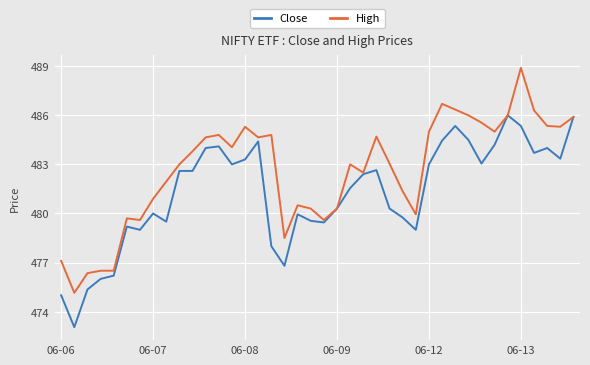

Which series has the largest total across all categories?

High